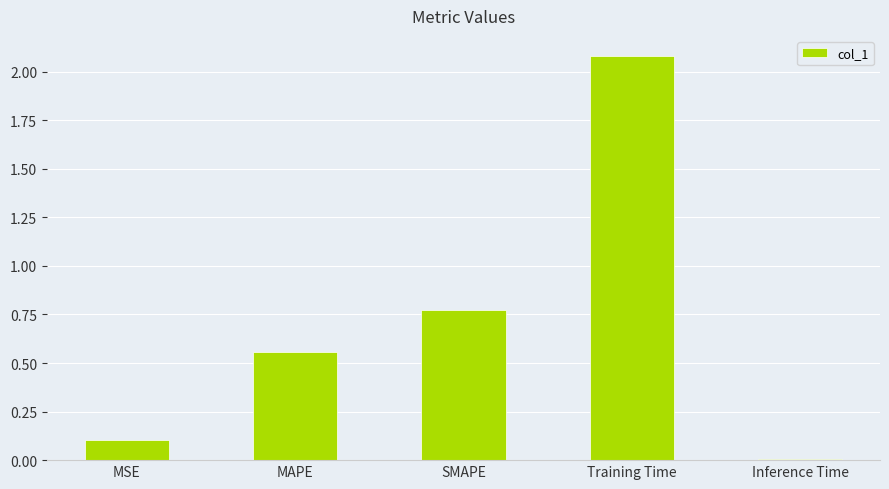

What is the average value?

0.7